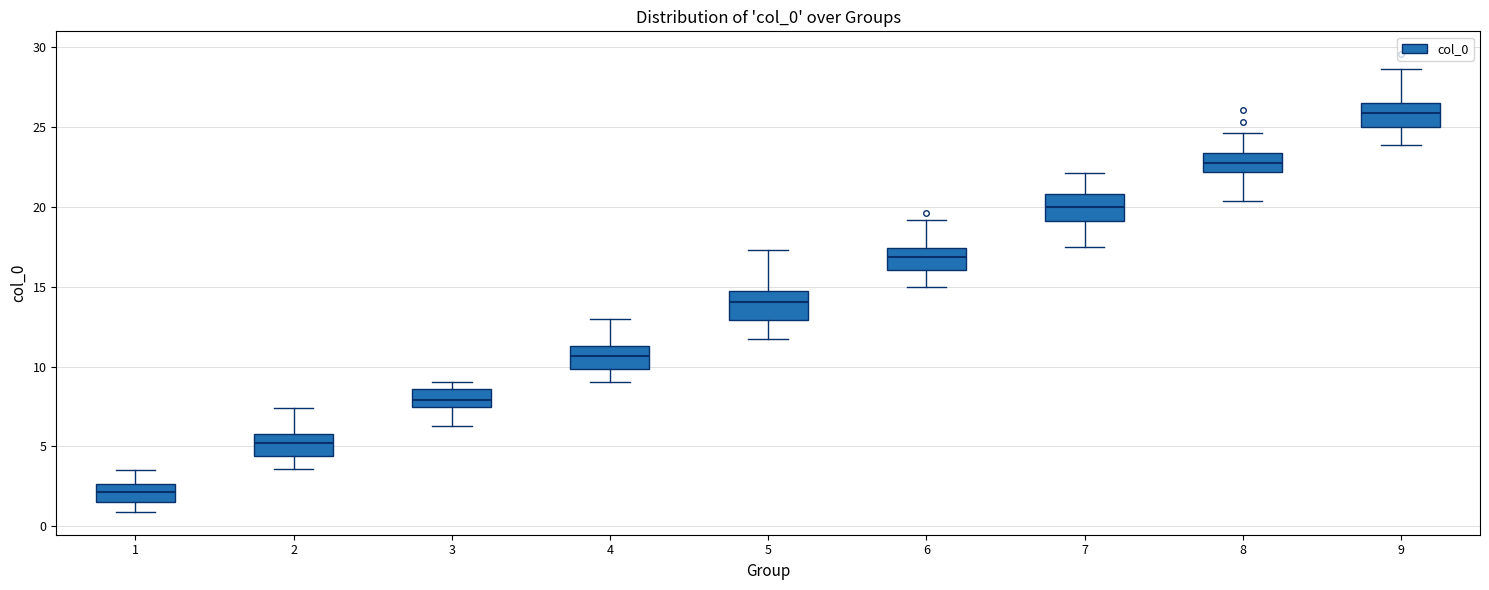

Where does the upper whisker of the box at x = 8 end on the y-axis? The values are not printed on the chart, so give them approximately, as read against the axis.

24.5